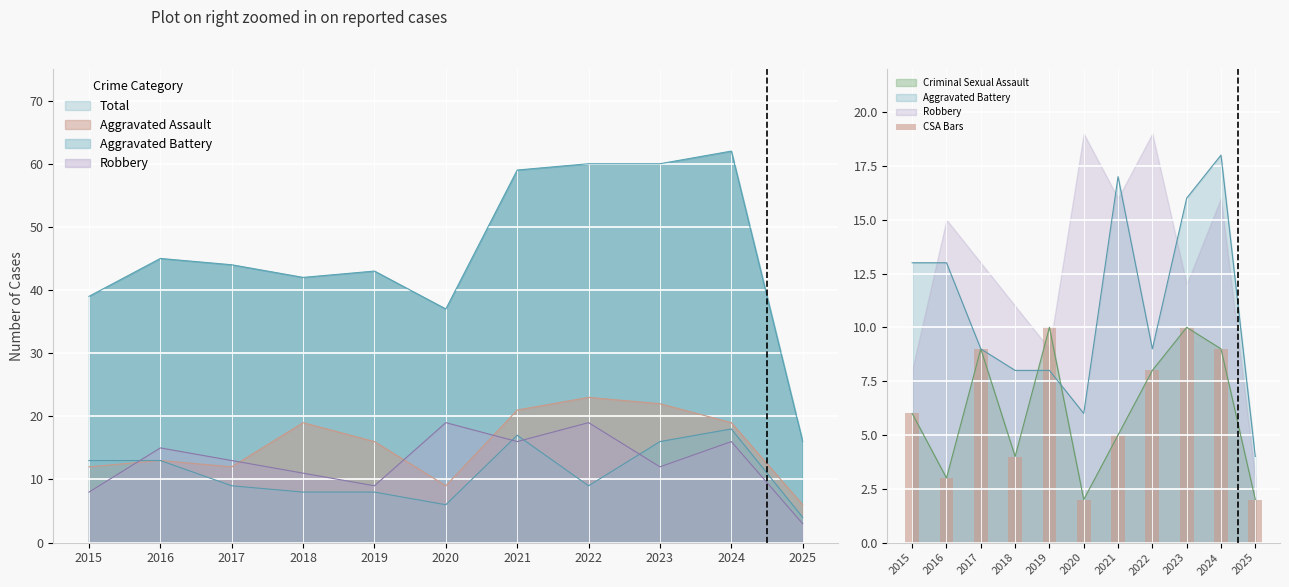

Reading right to left, extract all data points from this chart.

2025=2	2024=9	2023=10	2022=8	2021=5	2020=2	2019=10	2018=4	2017=9	2016=3	2015=6